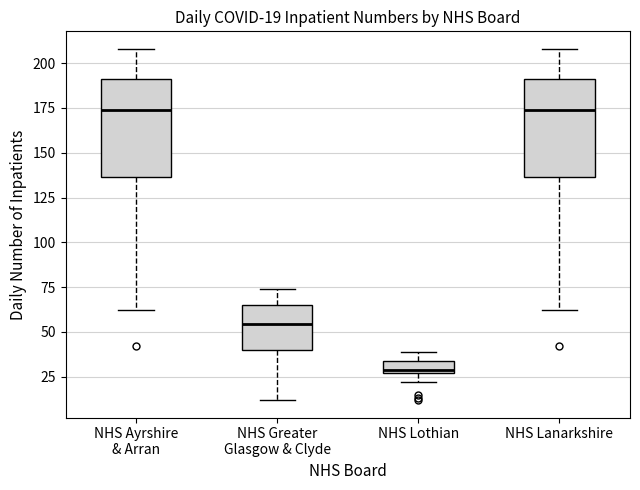

Which box has the lowest median line?

NHS Lothian